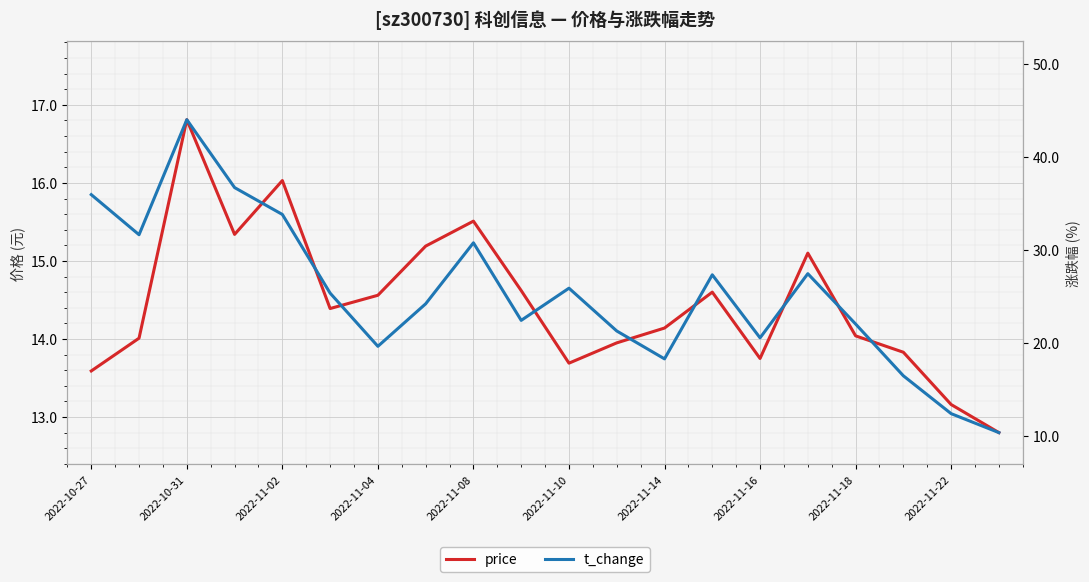

Which has a higher value, 11 or 13?

13